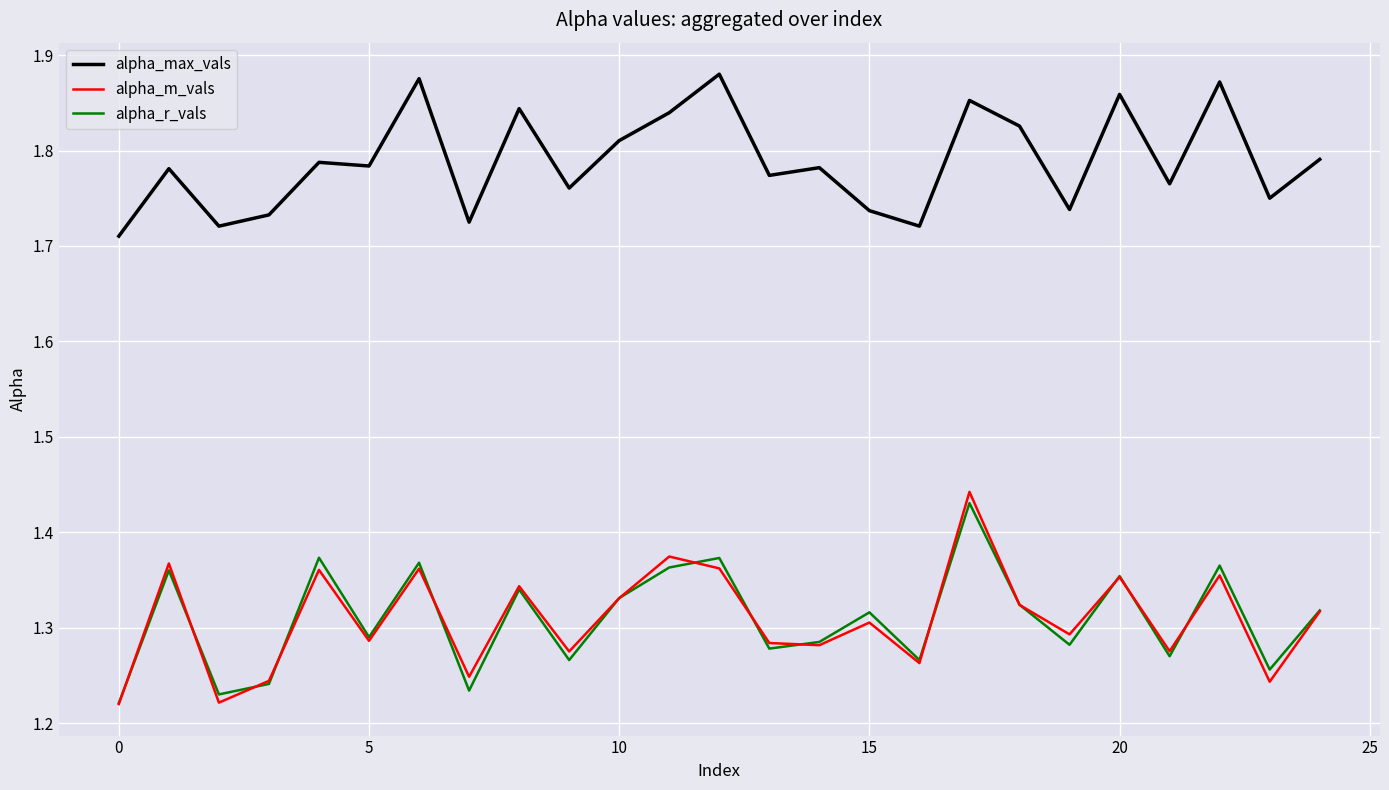

Which series has the widest spread of values?

alpha_m_vals